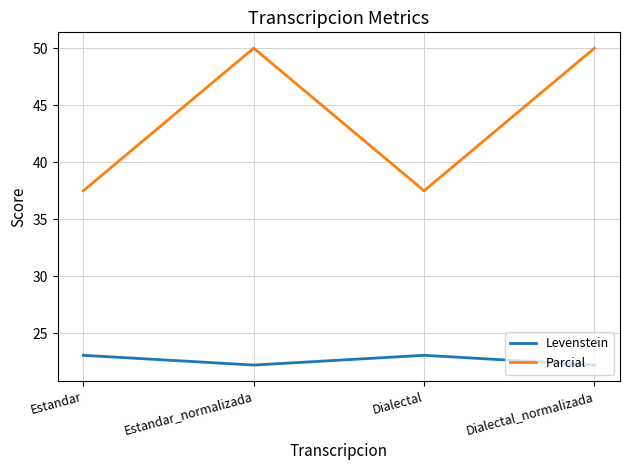

How many interior local peaks does the Parcial series have?

1